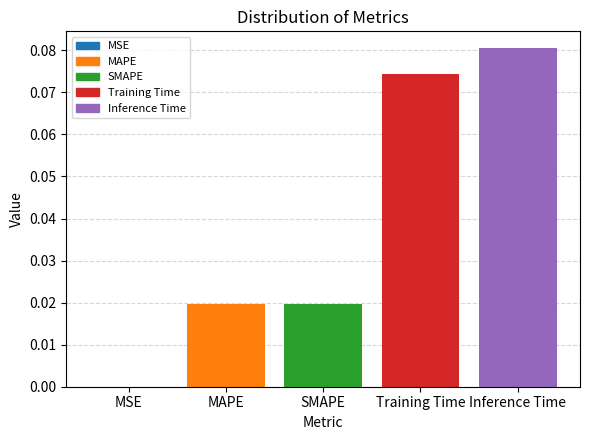

Which category has the highest value across all series?

Inference Time